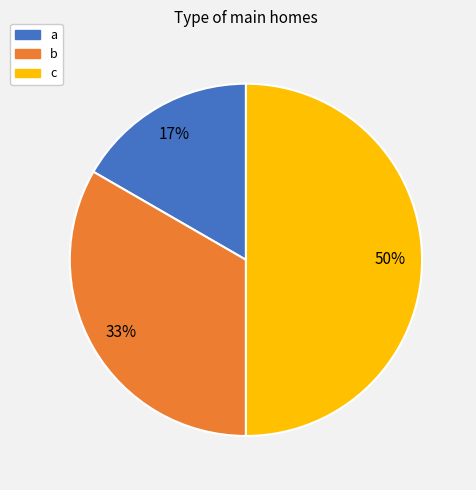

Is the sum of b and c greater than half?

Yes